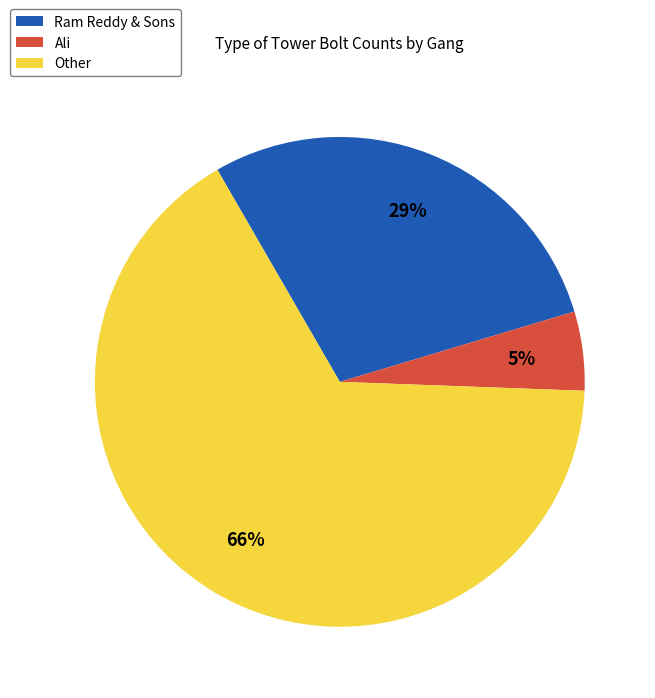

What percentage is the Ali slice, to the nearest percent?

5%